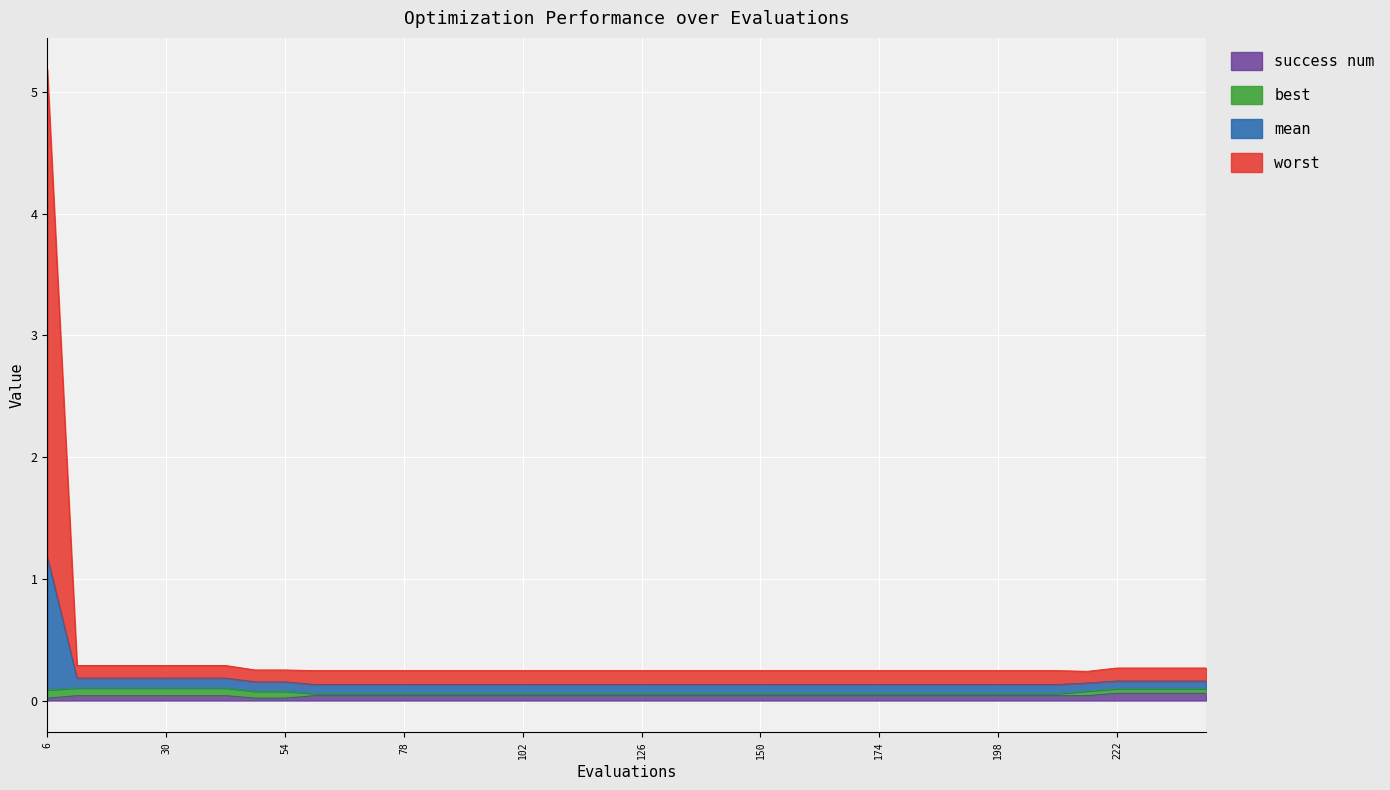

The success num series shows 0.0 at 174. True or false?

True